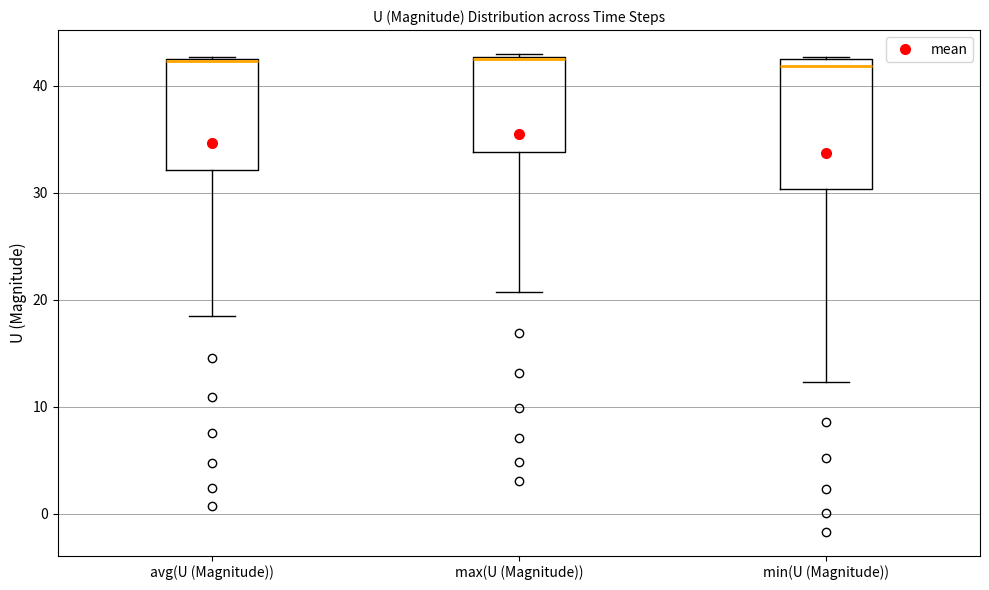

Comparing the boxes themselves (not the whiskers), which one is the tallest?

min(U (Magnitude))